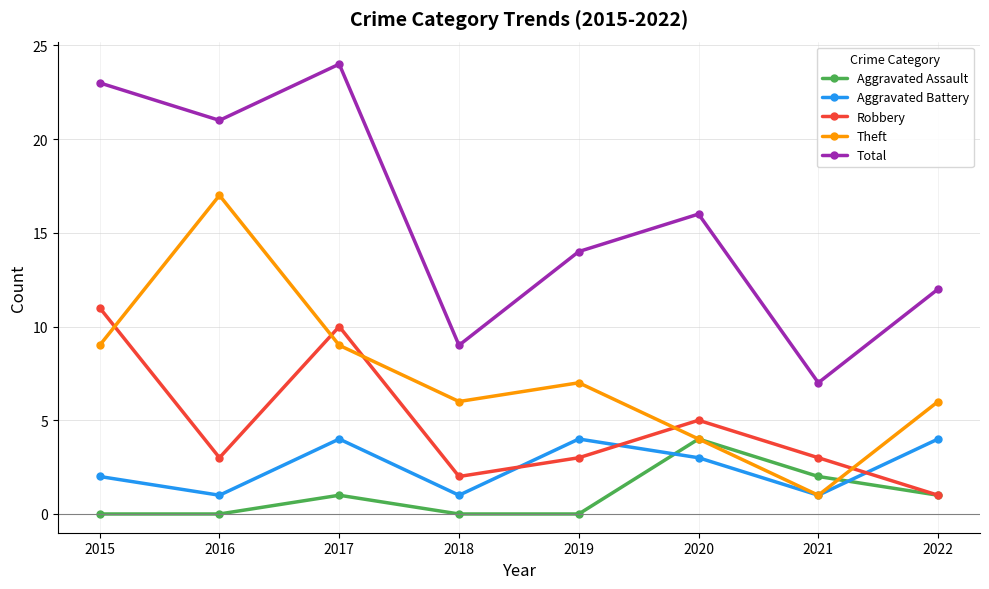

What is the value of the Total point at the 8th from the left?

12